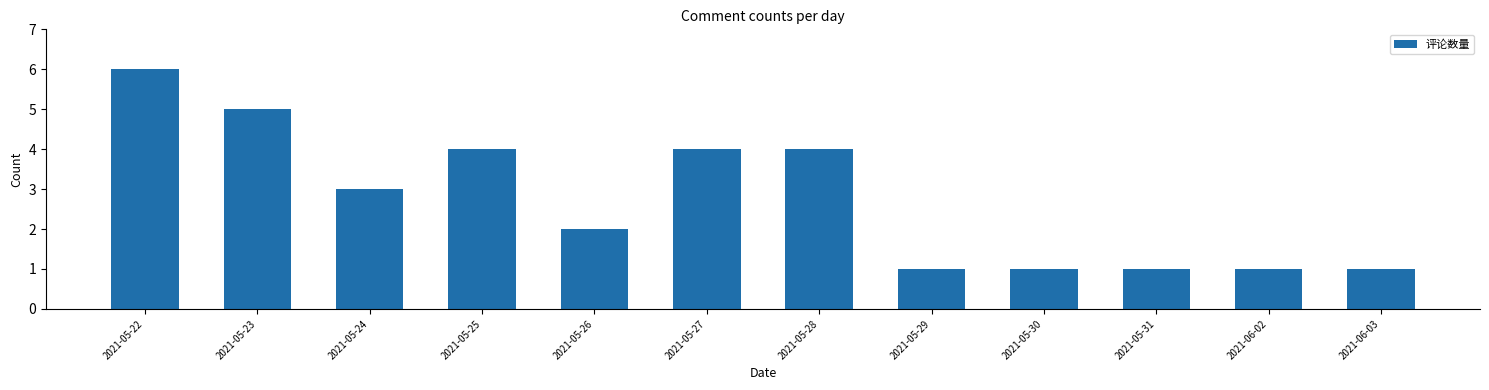

Reading left to right, transcribe all the data shown in this chart.

2021-05-22=6	2021-05-23=5	2021-05-24=3	2021-05-25=4	2021-05-26=2	2021-05-27=4	2021-05-28=4	2021-05-29=1	2021-05-30=1	2021-05-31=1	2021-06-02=1	2021-06-03=1